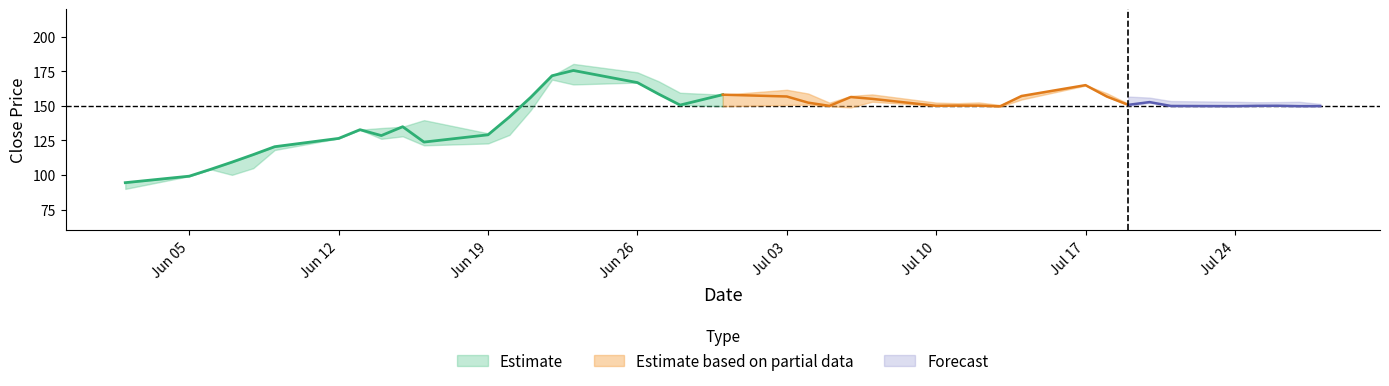

What is the lowest value of the Close series?

94.5